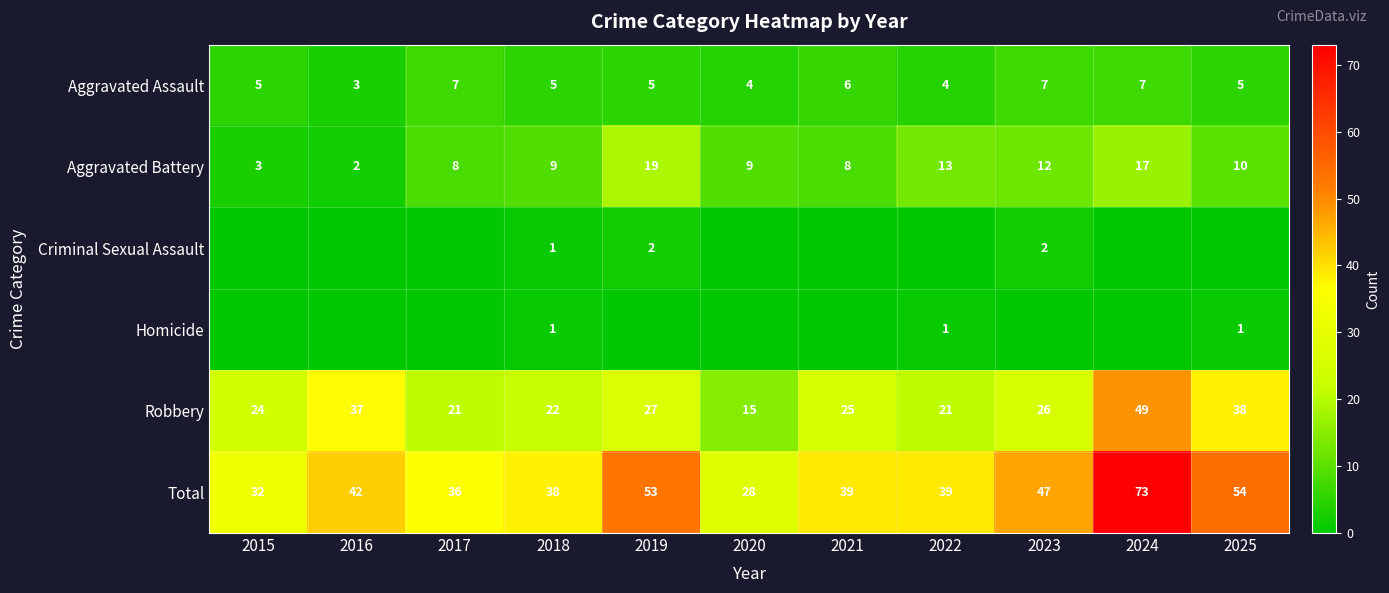

Is it true that Total equals 32 at 2015?

True